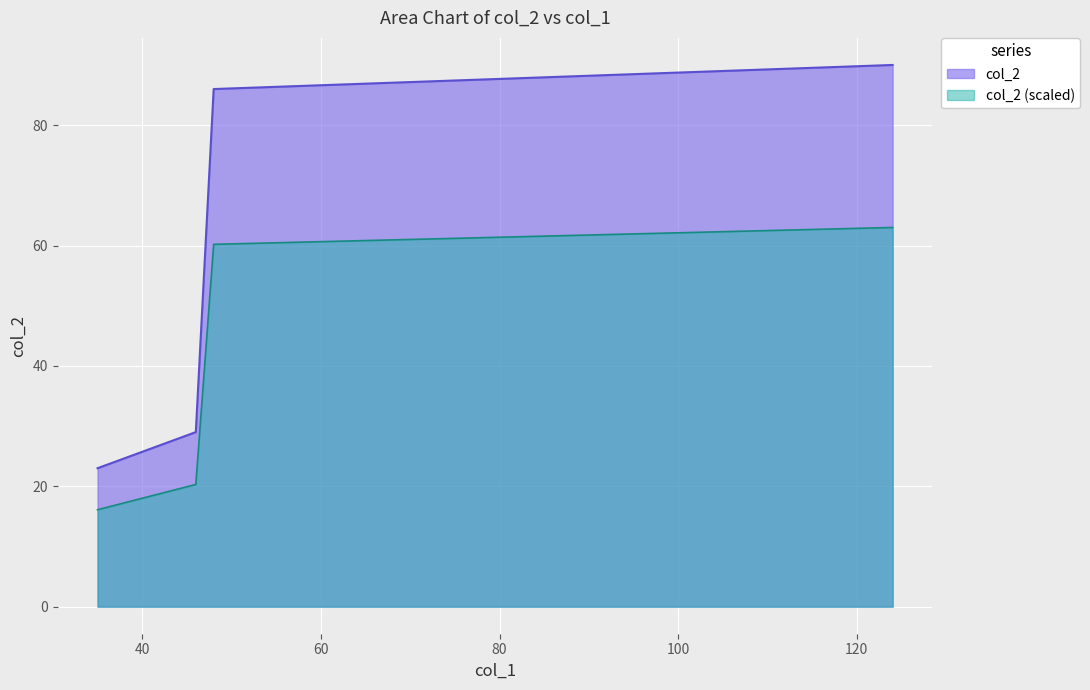

List the series in order of their overall mean, lowest first.

col_2 (scaled), col_2